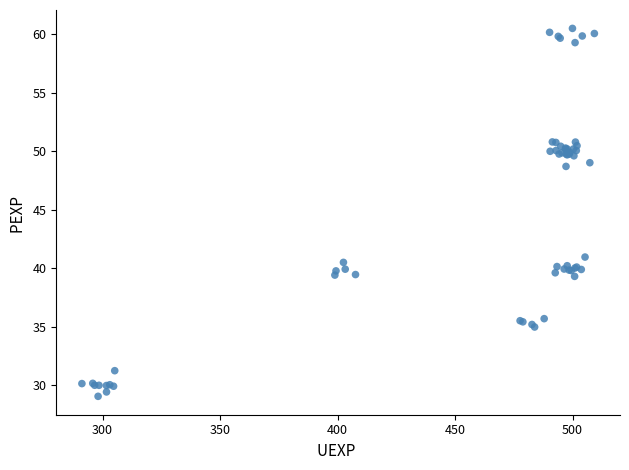

What Y value in the scatter plot is closest to 44?

40.9